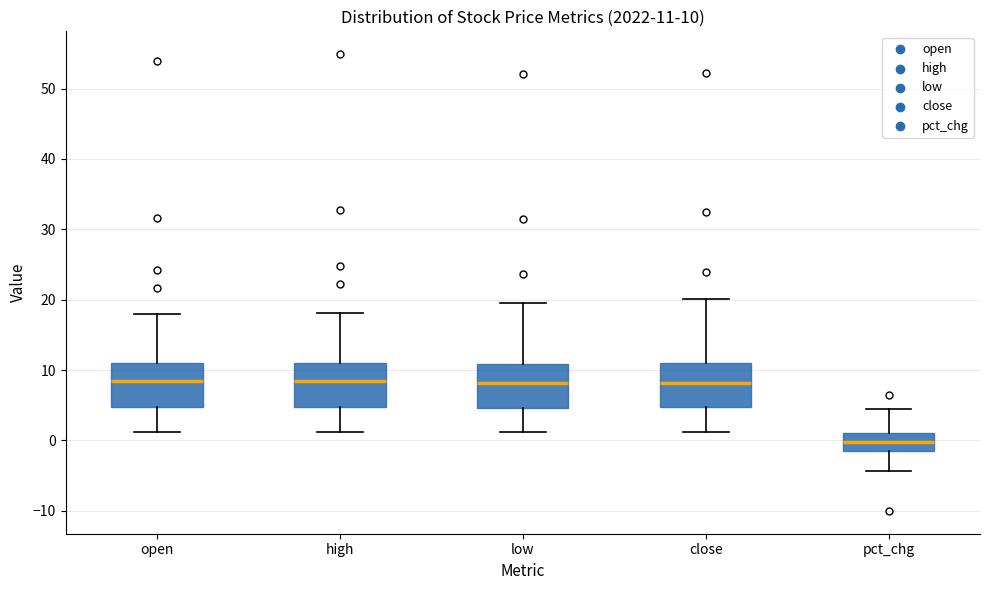

Which box's median line is the lowest?

pct_chg